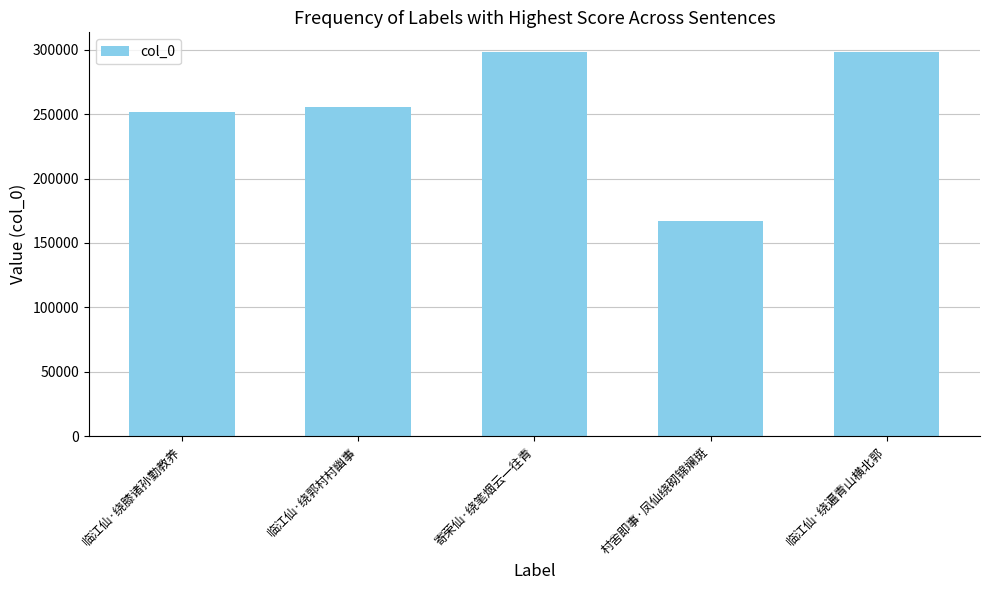

What is the ratio of the value at 临江仙·绕膝诸孙勤教养 to the value at 临江仙·绕遍青山横北郭?

0.8